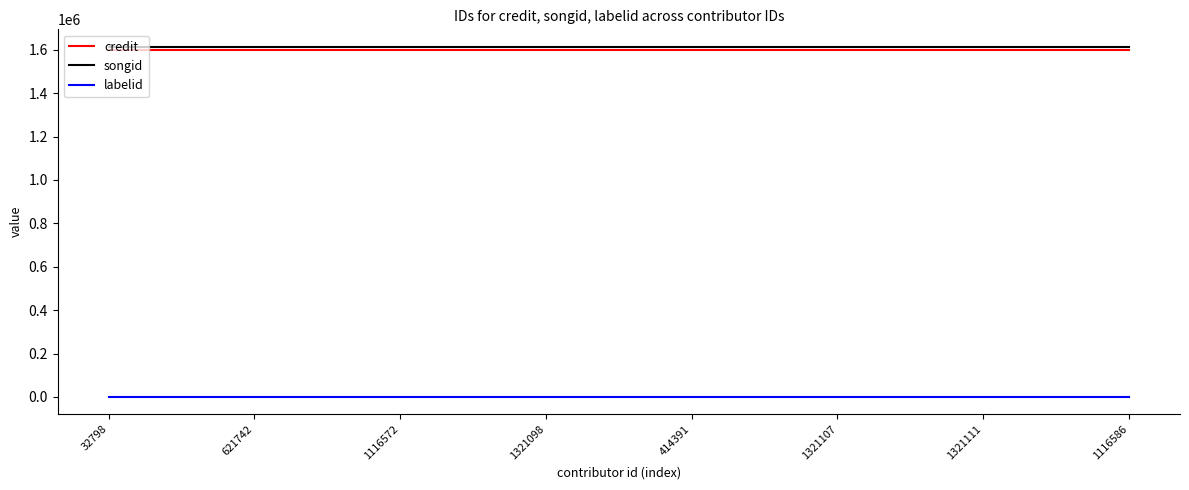

What are all the series names shown in the legend?

credit, songid, labelid